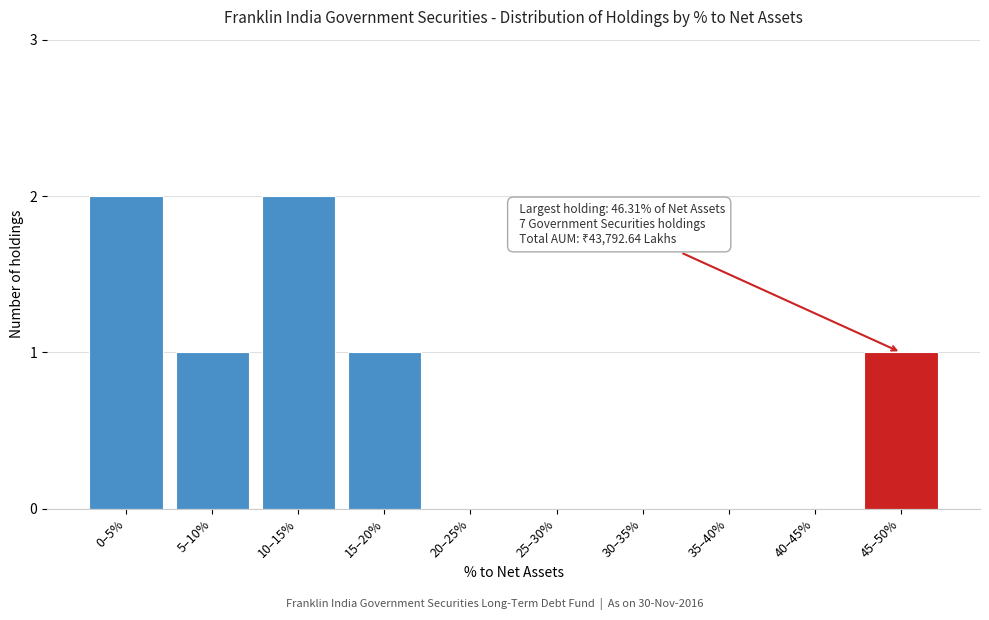

Reading right to left, transcribe all the data shown in this chart.

45–50%=1	40–45%=0	35–40%=0	30–35%=0	25–30%=0	20–25%=0	15–20%=1	10–15%=2	5–10%=1	0–5%=2